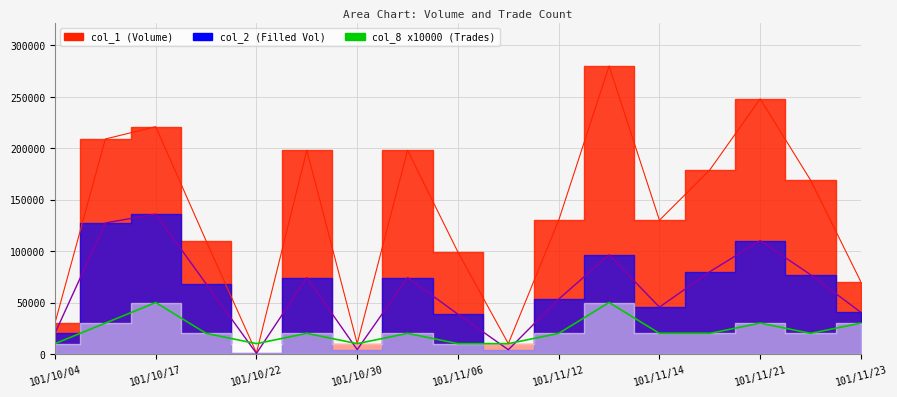

At which category does col_1 reach its first local valley?

101/10/22